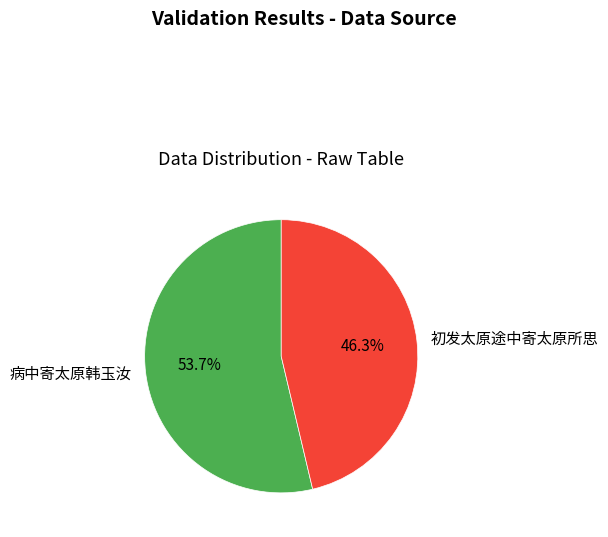

Which category has the biggest portion of the pie?

病中寄太原韩玉汝